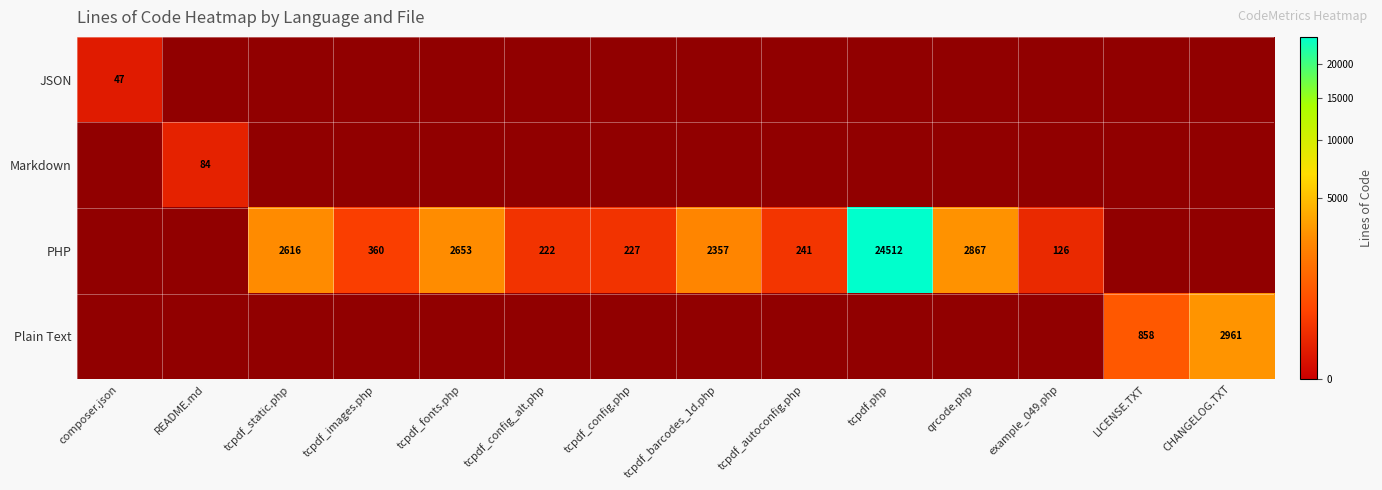

What is the sum of the PHP values at tcpdf_fonts.php and example_049.php?

2779